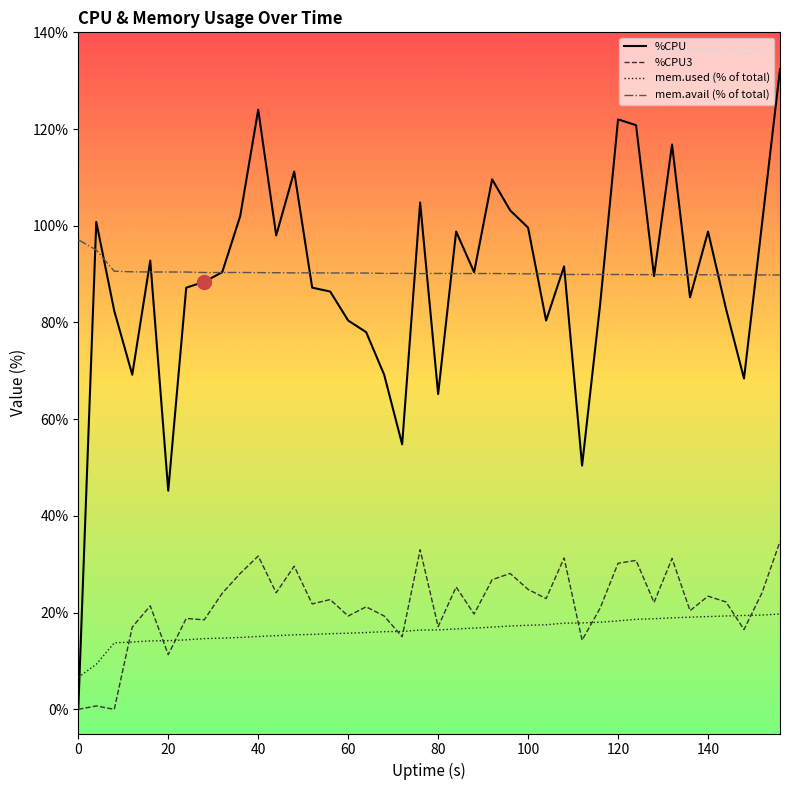

What is the average value of the %CPU3 series?

21.6